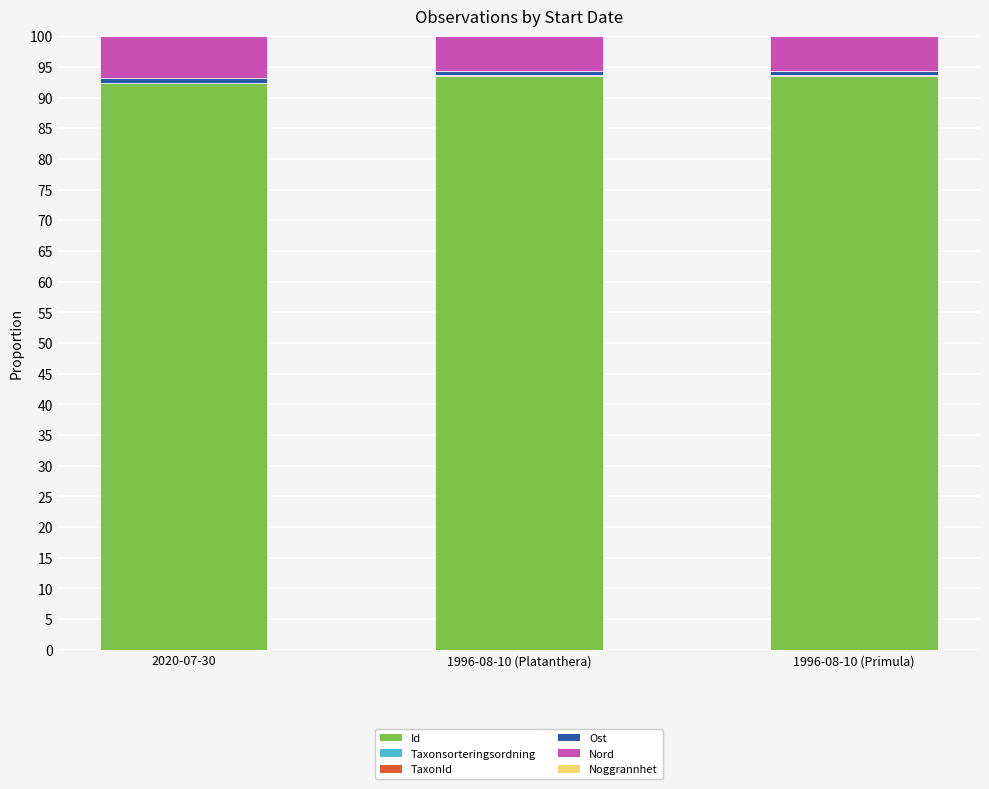

What is the maximum value for Id?

93.5